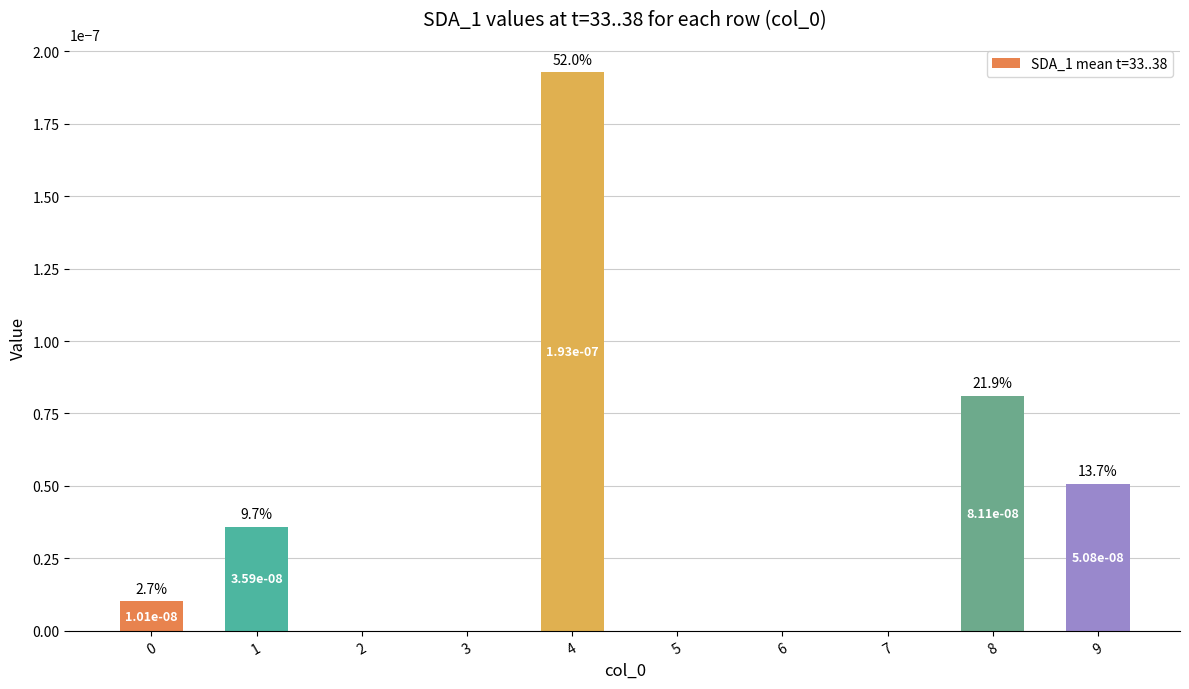

The value at 2 is 0.0. True or false?

True